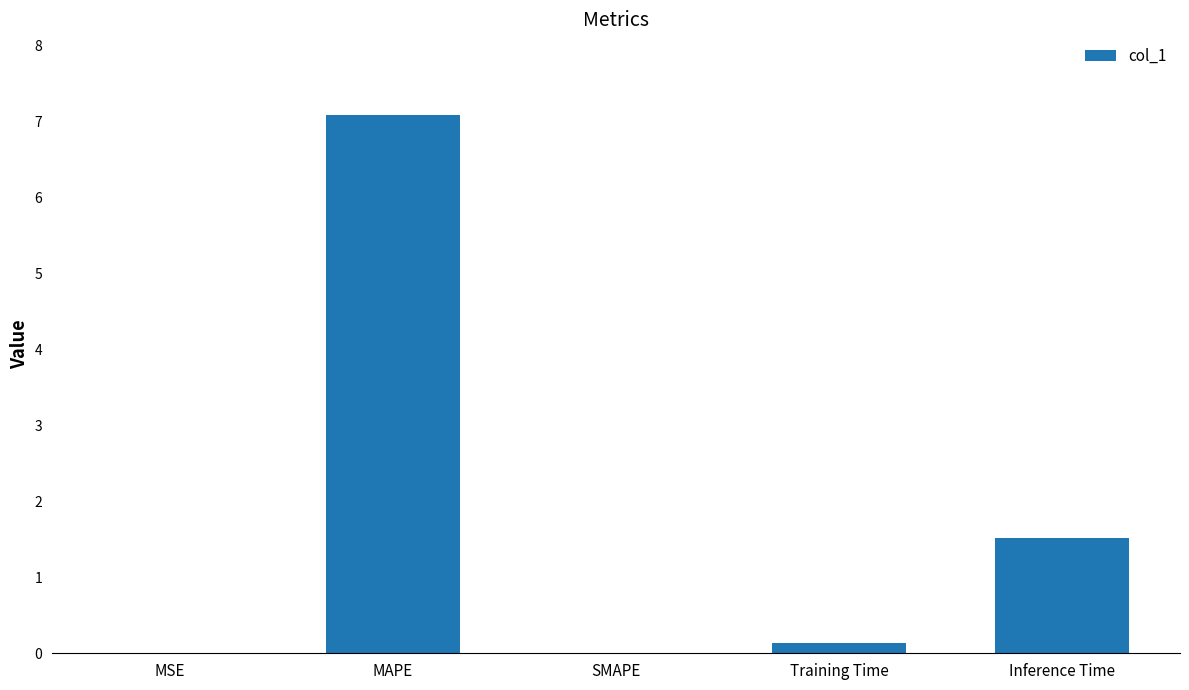

Between MAPE and SMAPE, which is larger?

MAPE